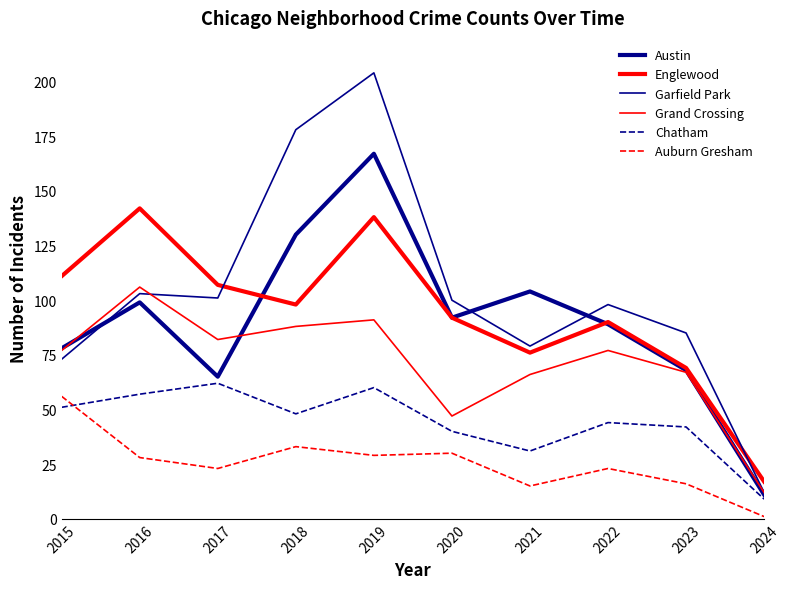

The value of Englewood at 2020 is 92. True or false?

True